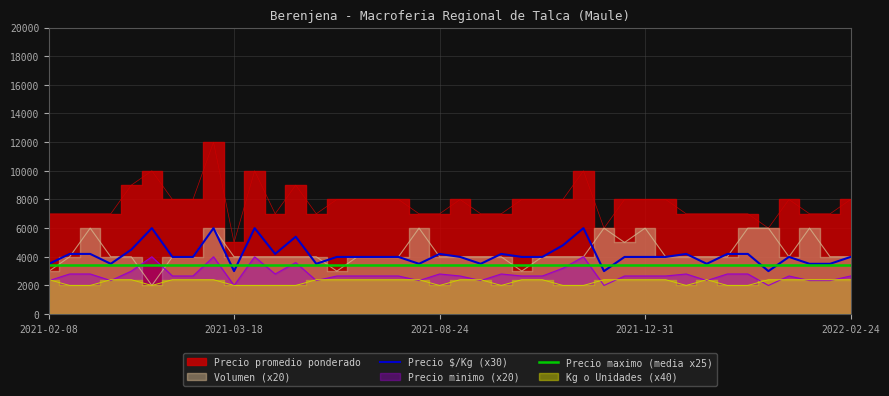

Is it true that Precio minimo equals 469 at 2022-01-24?

False